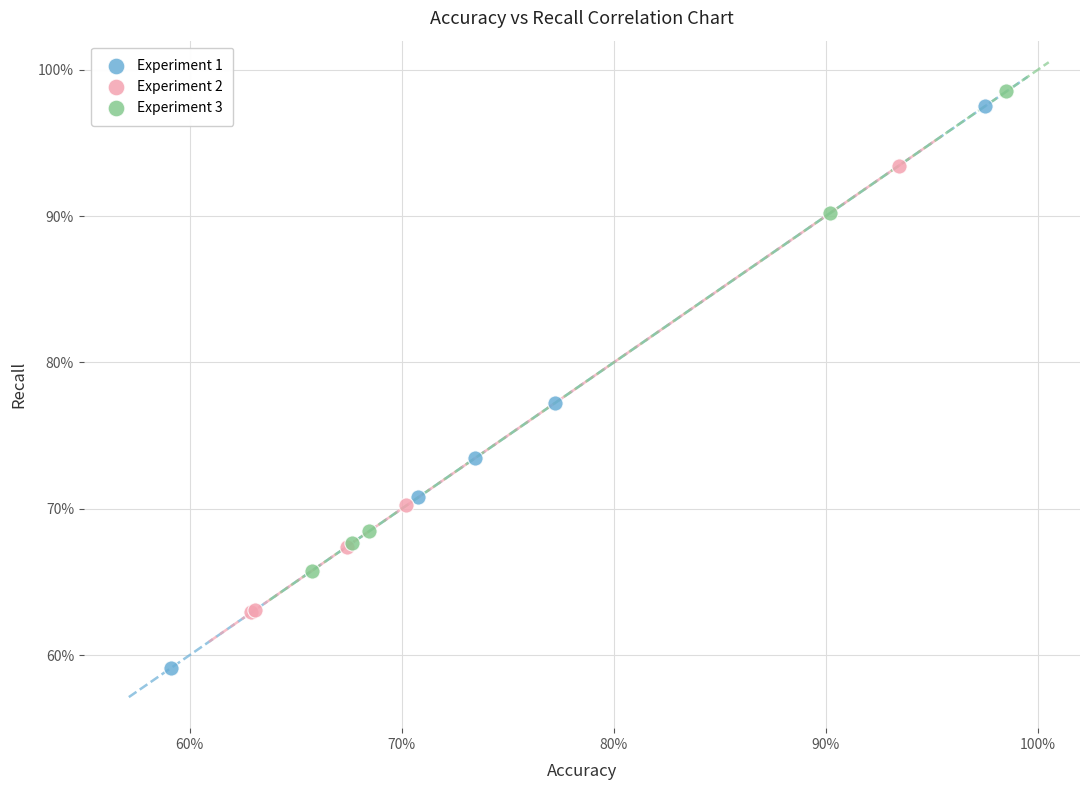

Which series has the largest Y range (max minus min)?

Experiment 1